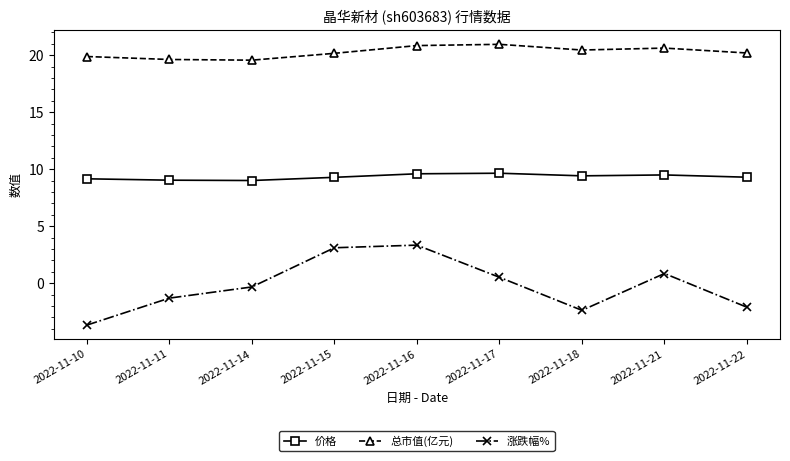

Does the chart display data point markers on the line(s)?

Yes